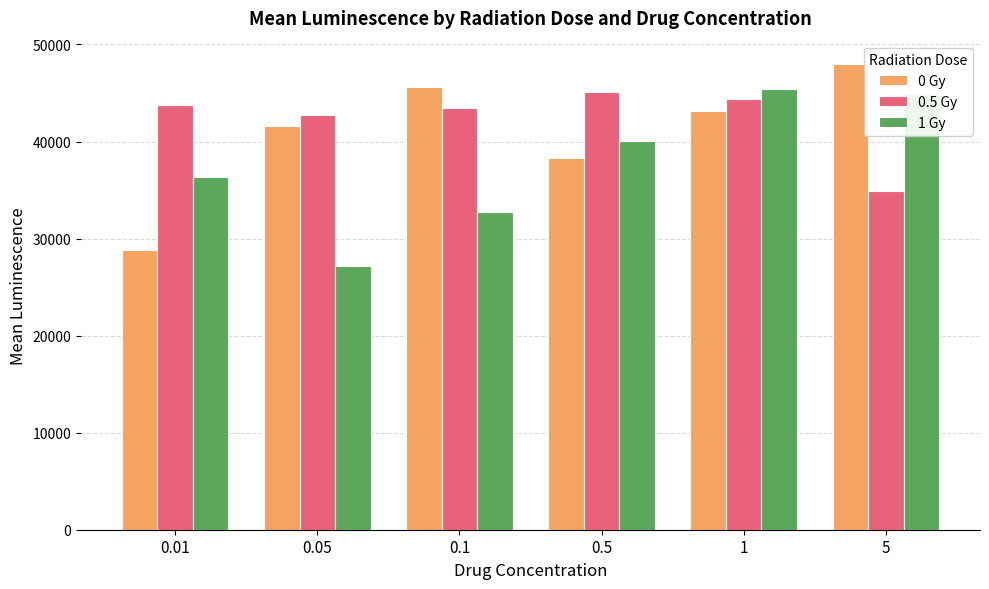

Where is 0.5 Gy nearest to the value 40015?

0.05